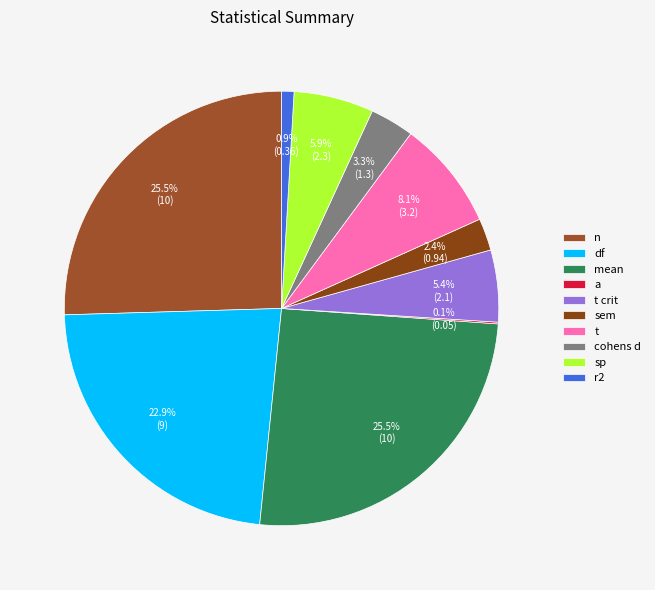

What is the change in value from sem to t?

+2.3